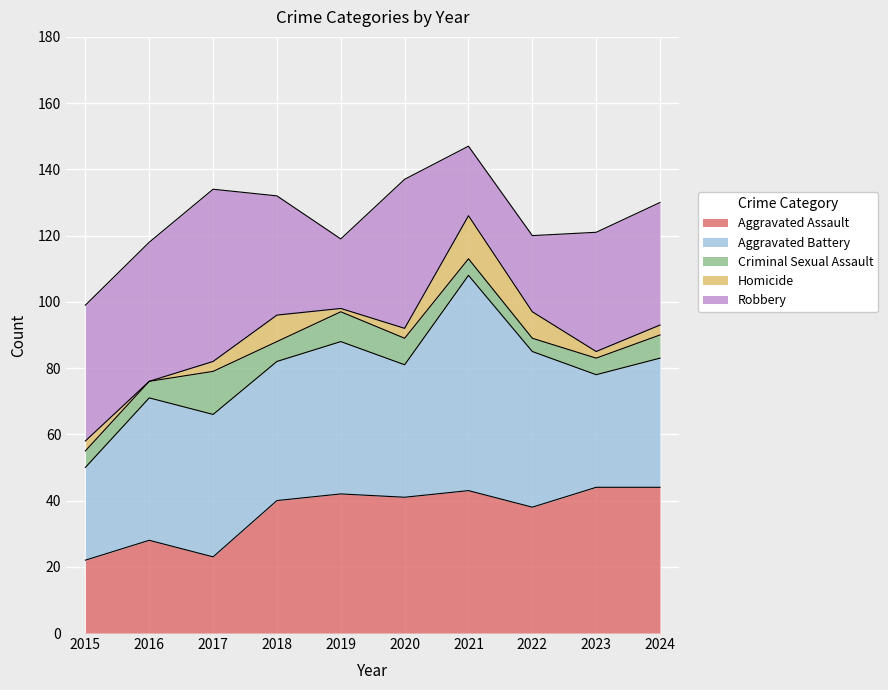

How many categories are shown in the chart?

10